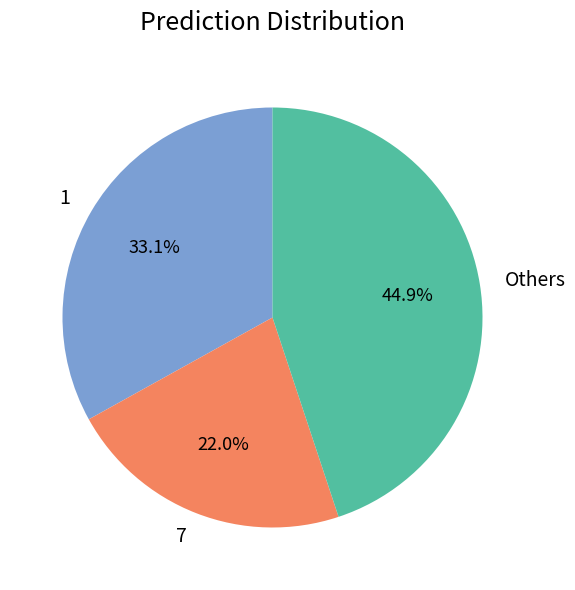

How many segments does this pie chart have?

3